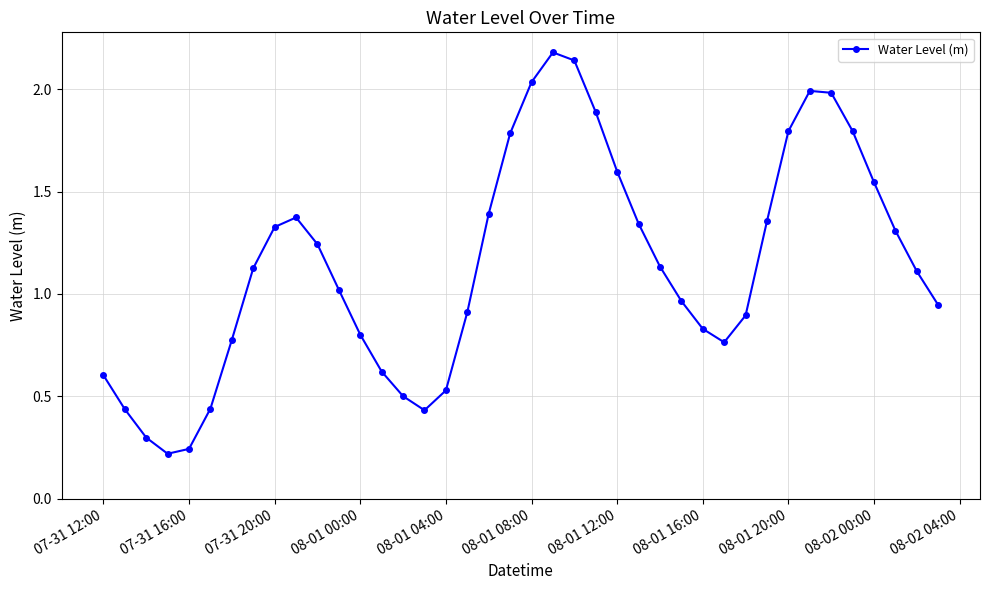

What is the maximum value shown in the chart?

2.2